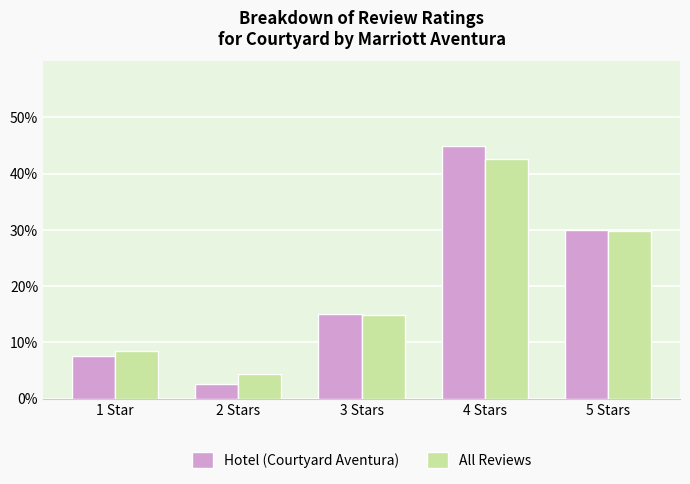

Where does the All Reviews series first go above 14?

3 Stars